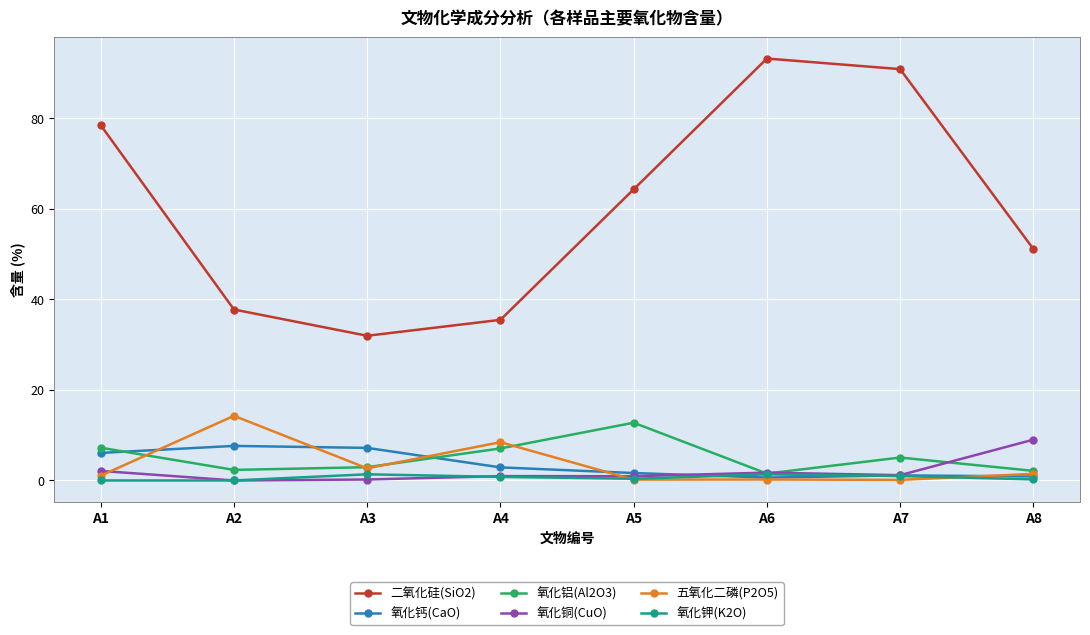

In 氧化铝(Al2O3), how many points are higher than both neighbors (excluding endpoints)?

2